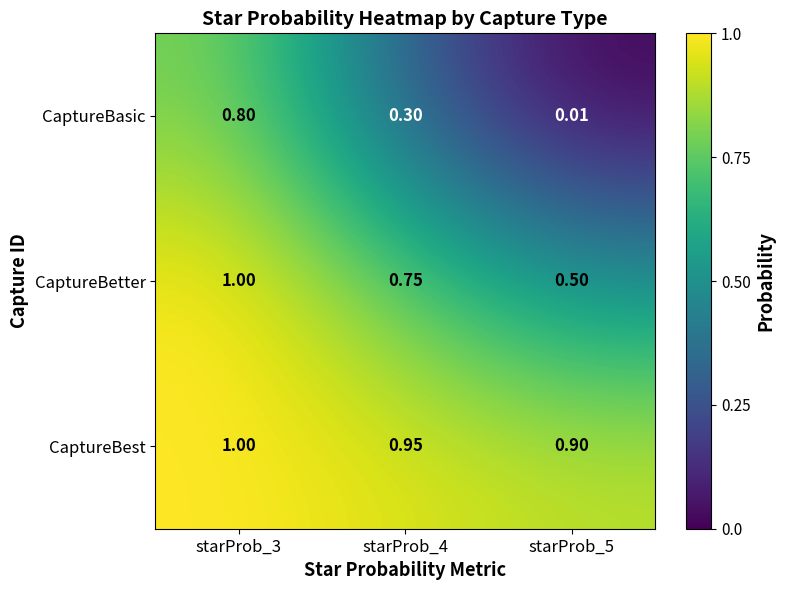

What is the spread (max minus min) of values at starProb_3?

0.2